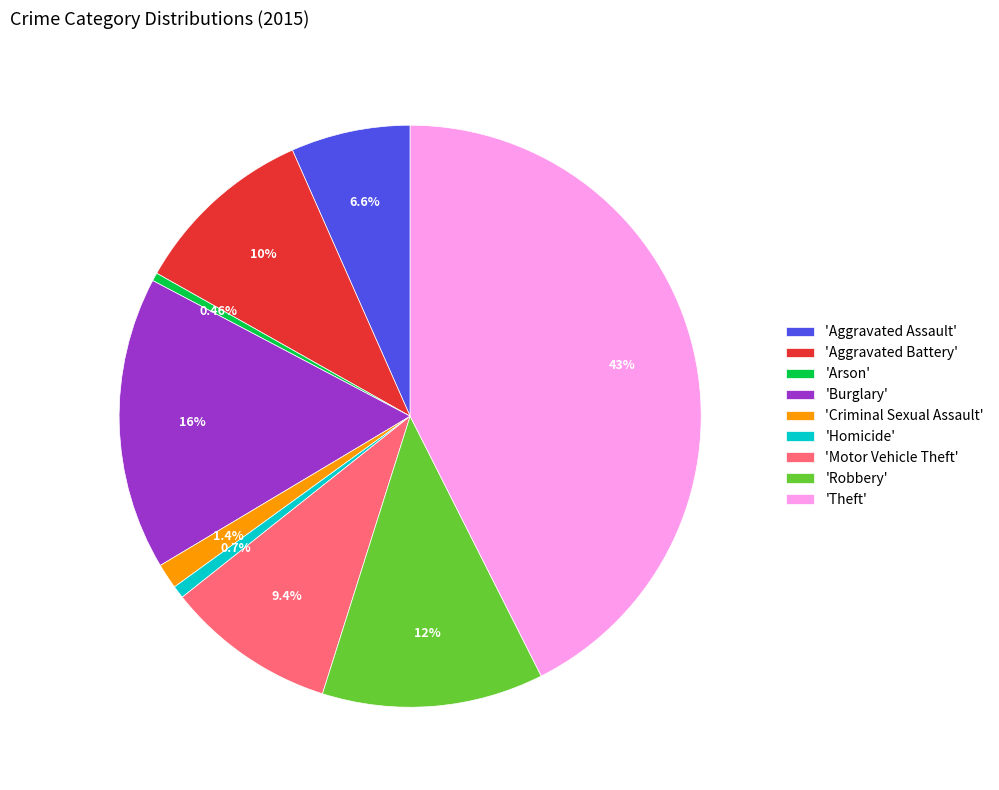

To the nearest percent, what is the difference between the largest and smallest slice percentages?

42%